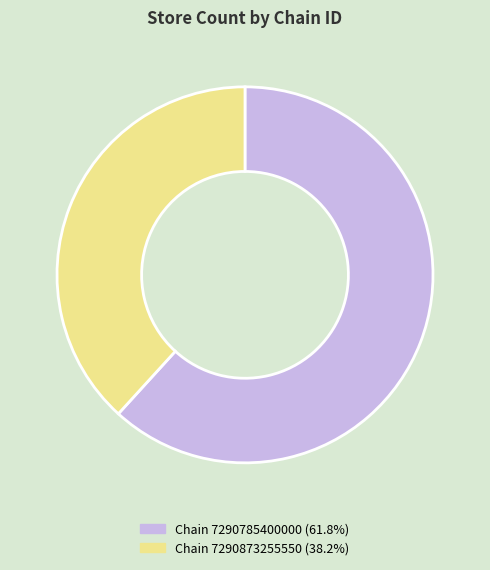

Combined, do Chain 7290873255550 (38.2%) and Chain 7290785400000 (61.8%) account for over 50%?

Yes